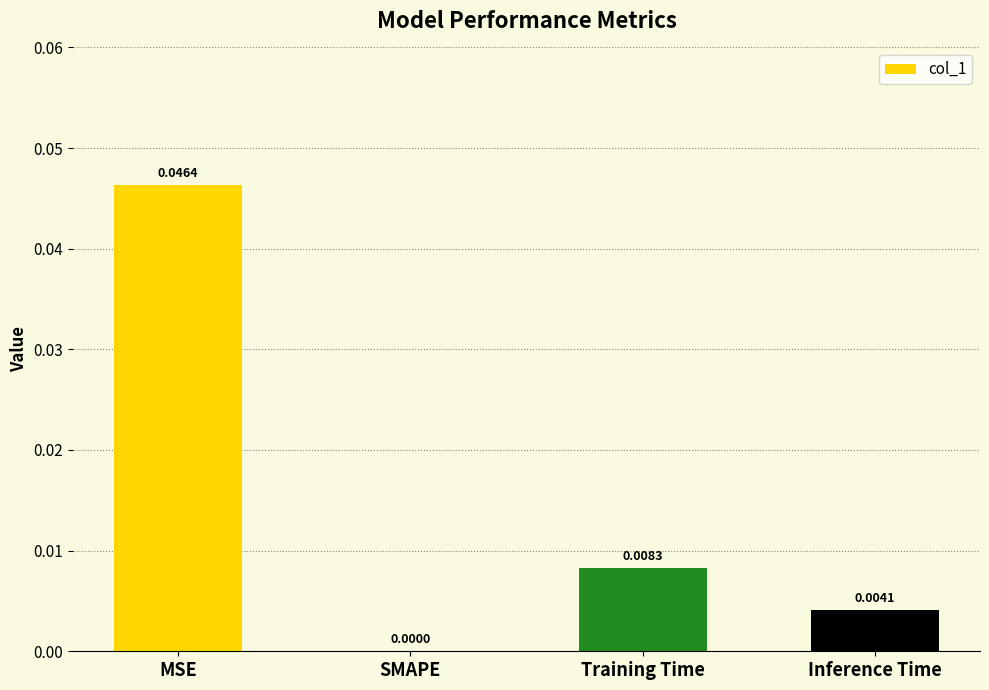

The chart shows a value of 0.0 at MSE. True or false?

True